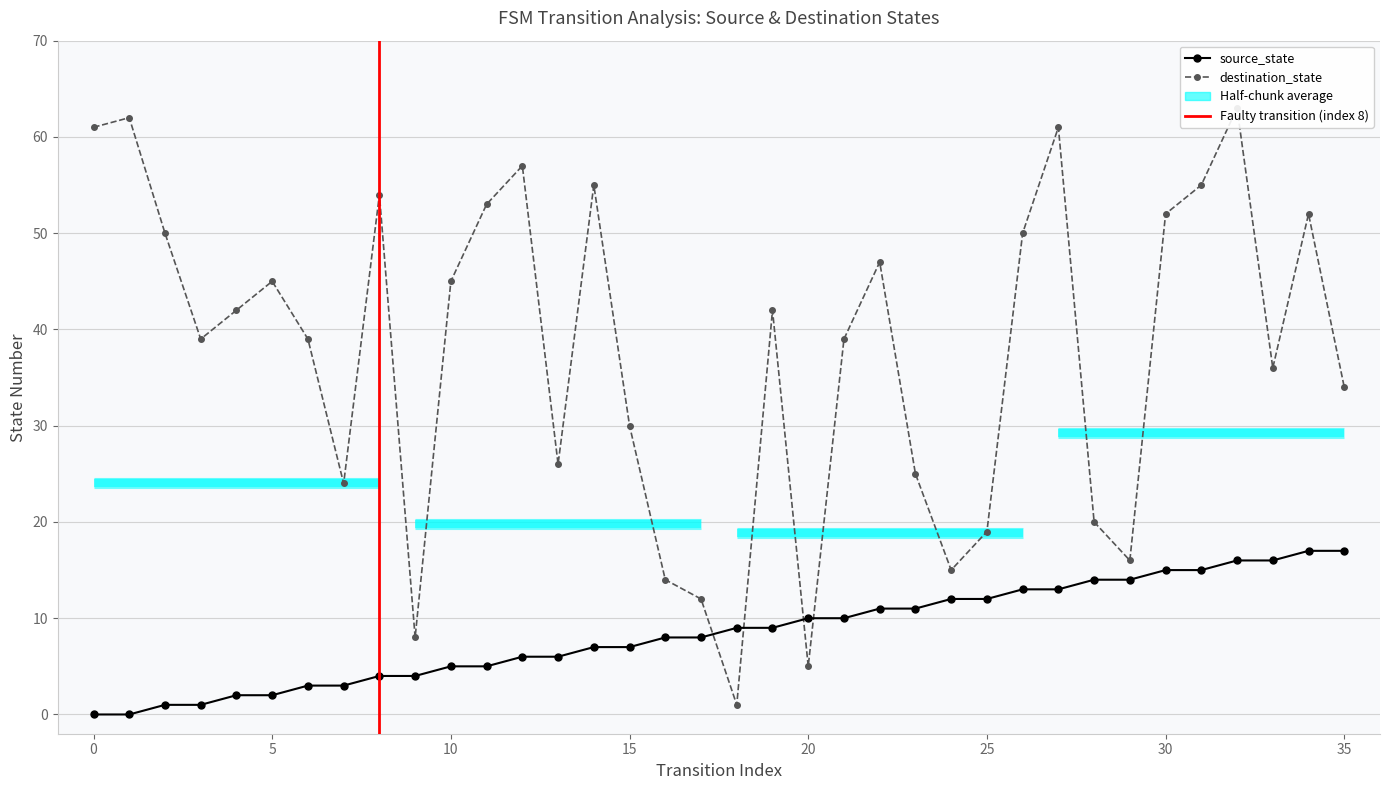

Between 2 and 22, which series saw the biggest shift?

source_state